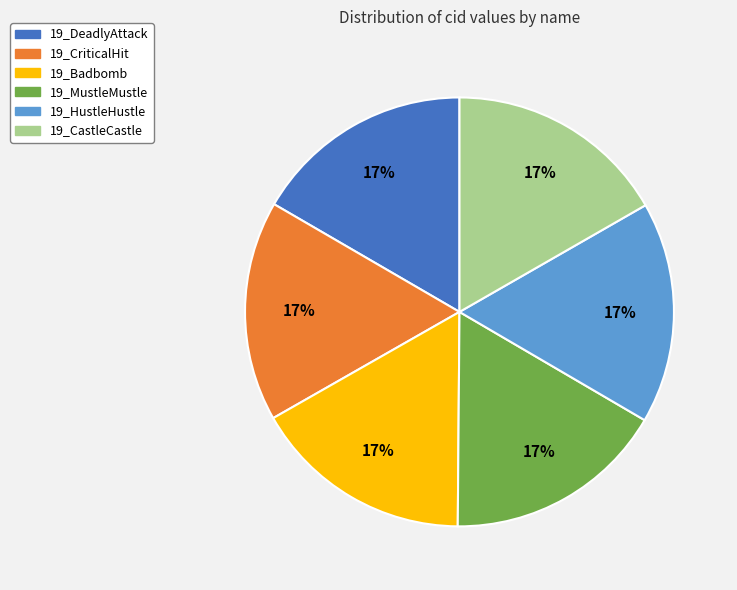

What is the ratio of the value at 19_CriticalHit to the value at 19_CastleCastle?

1.0